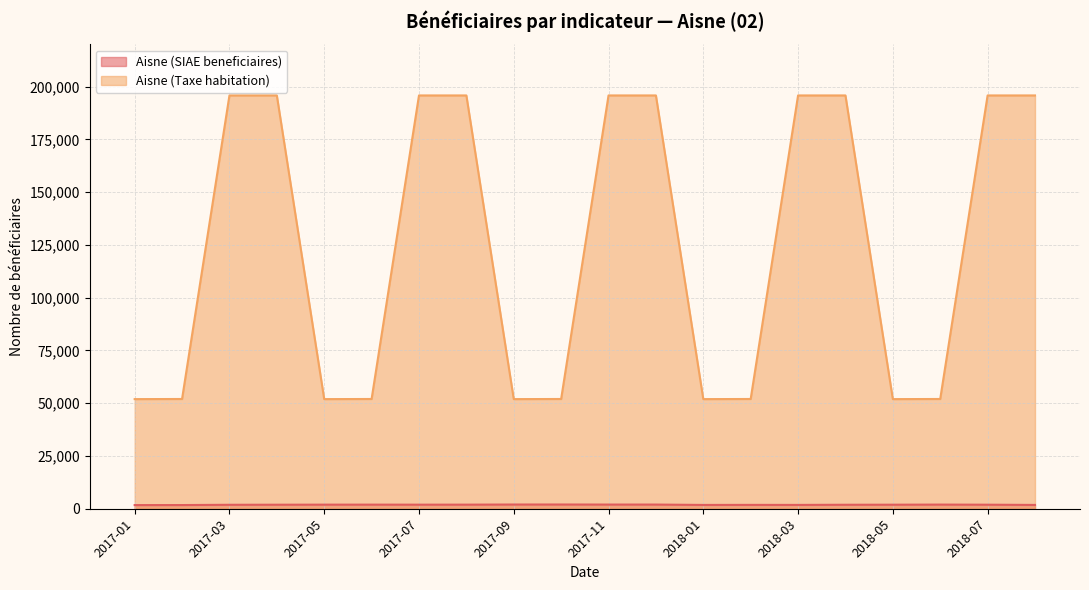

Where does the Aisne (SIAE beneficiaires) series first go above 1914?

2017-05